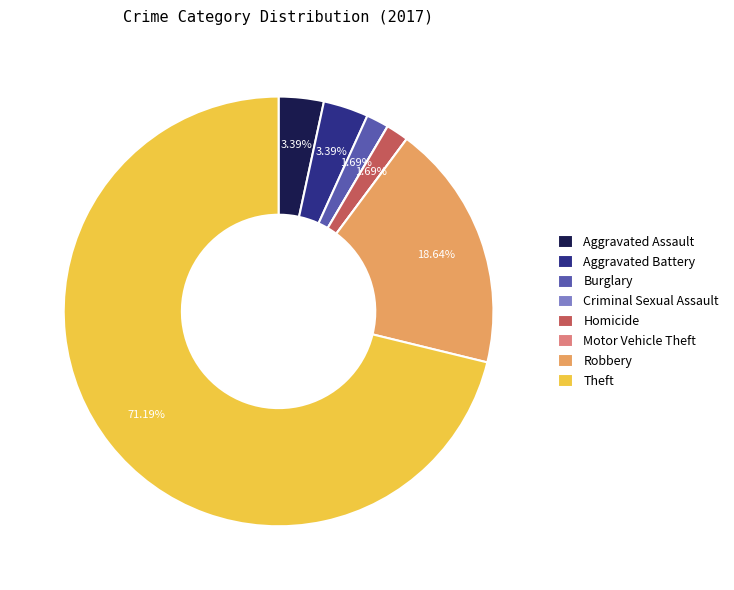

Does any single category account for the majority?

Yes